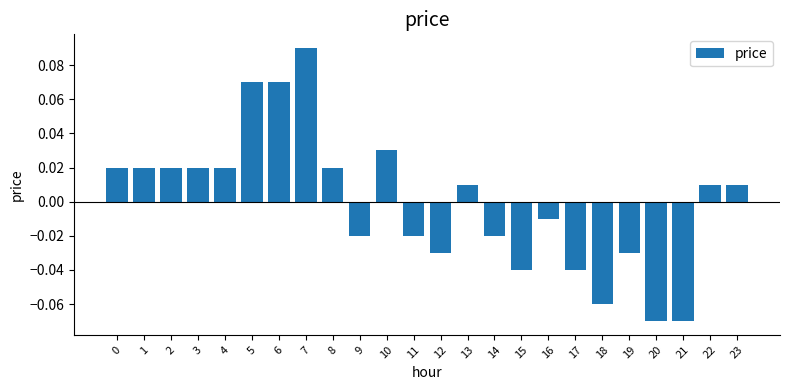

Between 8 and 12, which is larger?

8